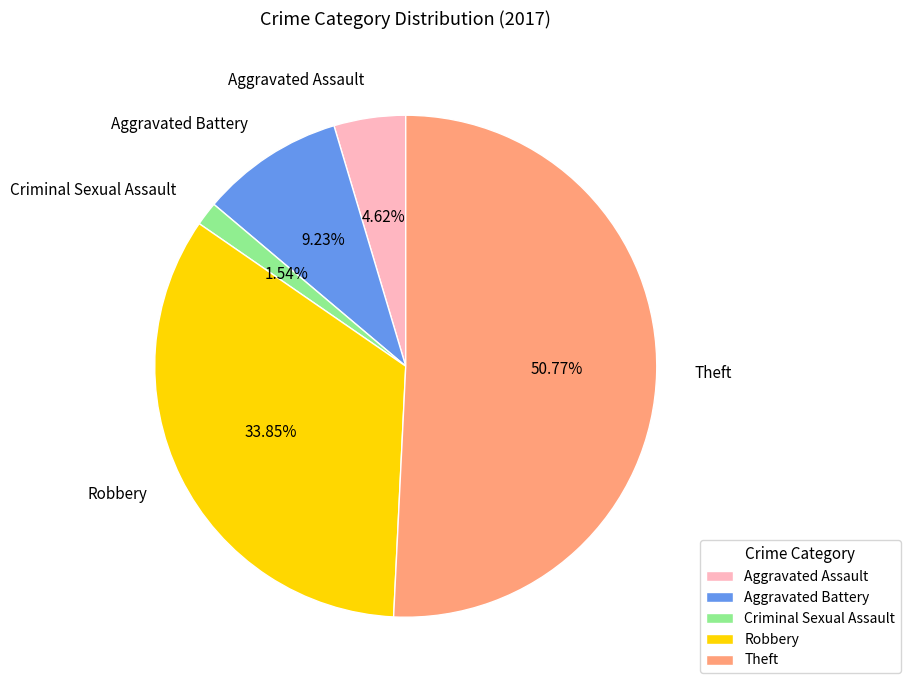

What percentage do Aggravated Battery and Theft together represent?

60.0%